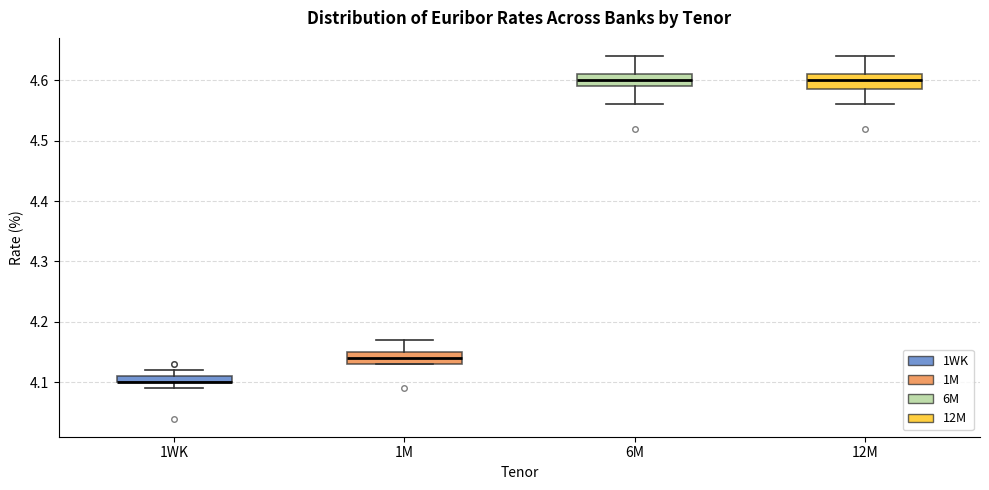

Where is the lower edge of the box for 6M on the y-axis? The values are not printed on the chart, so give them approximately, as read against the axis.

4.59